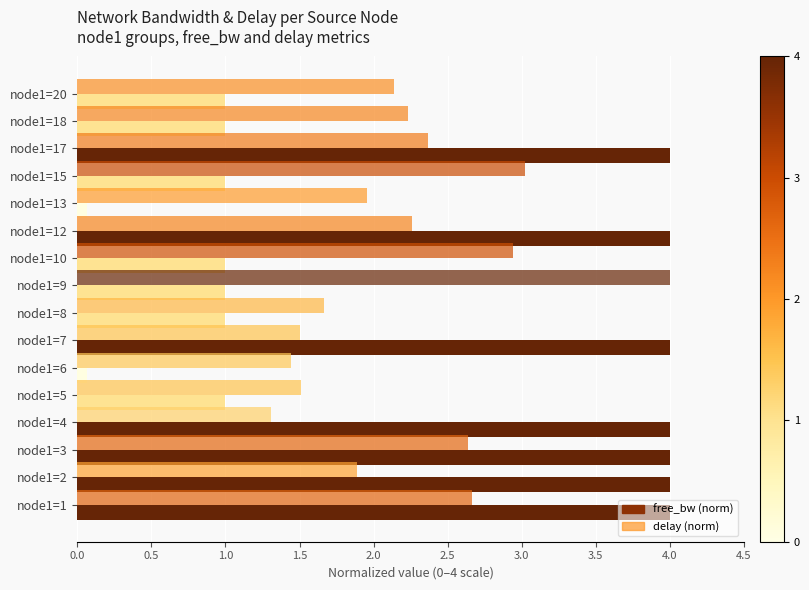

Count the number of categories in the chart.

16